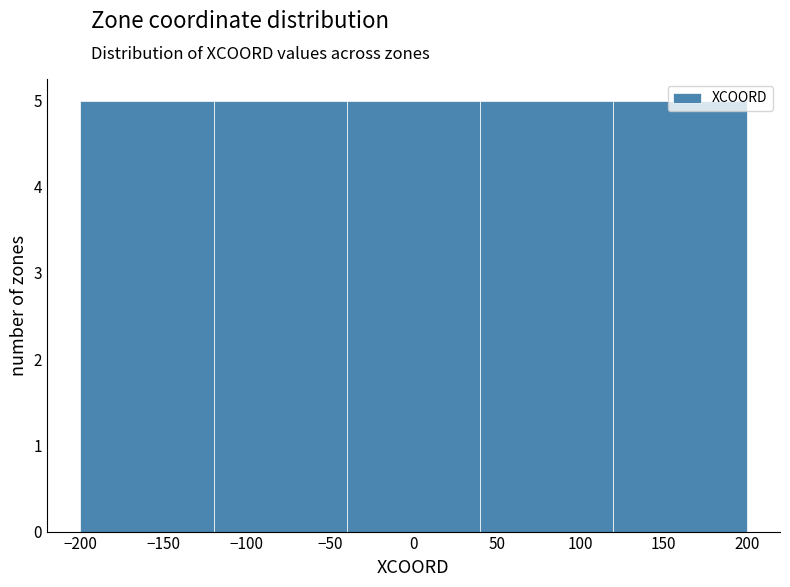

Reading left to right, transcribe this chart: for each bar, give the range it covers on the x-axis and its height. The values are not printed on the chart, so give them approximately, as read against the axis.

-200 to -120: 5
-120 to -40: 5
-40 to 40: 5
40 to 120: 5
120 to 200: 5